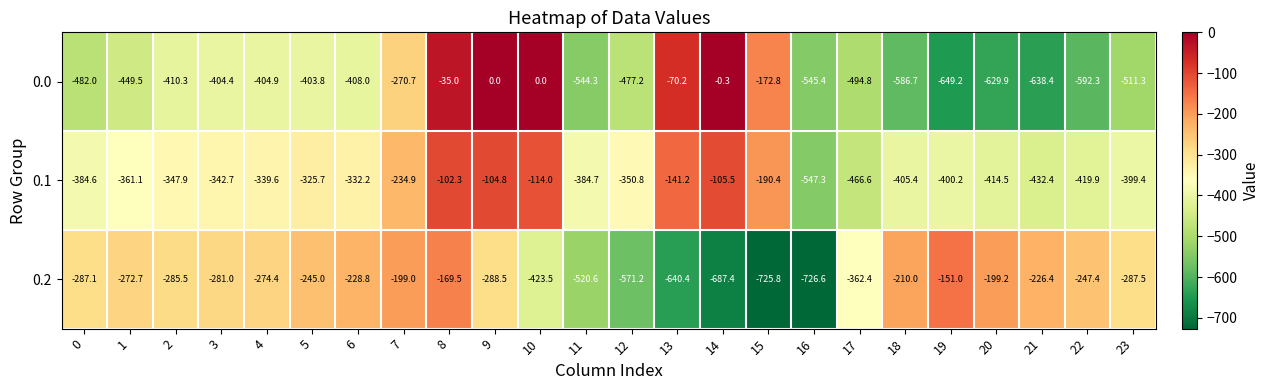

Where is 0.0 nearest to the value -324?

7